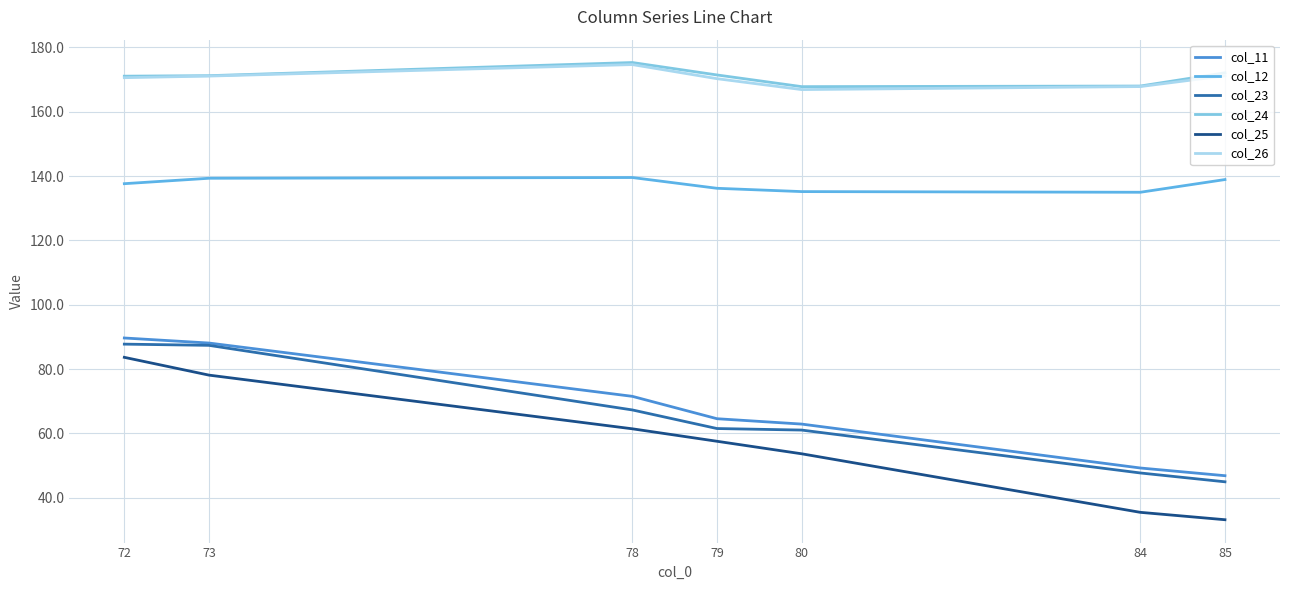

True or false: col_24 and col_11 intersect in this chart.

False